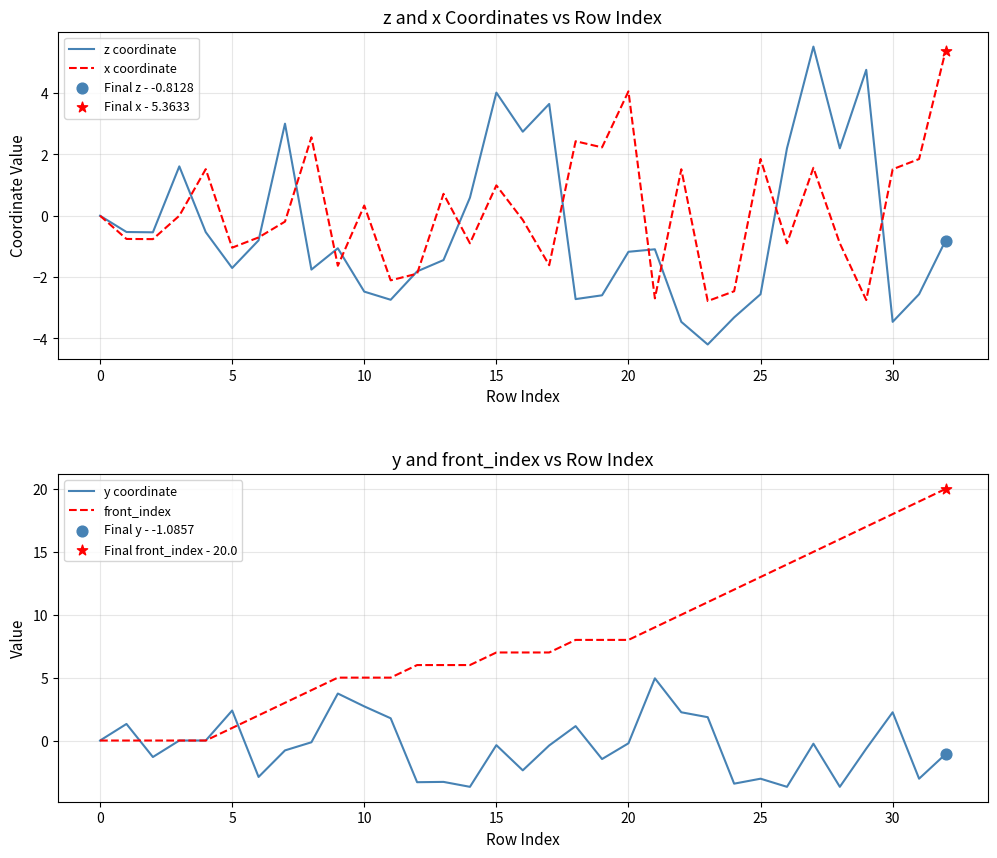

The z coordinate series shows -1.9 at 30. True or false?

False